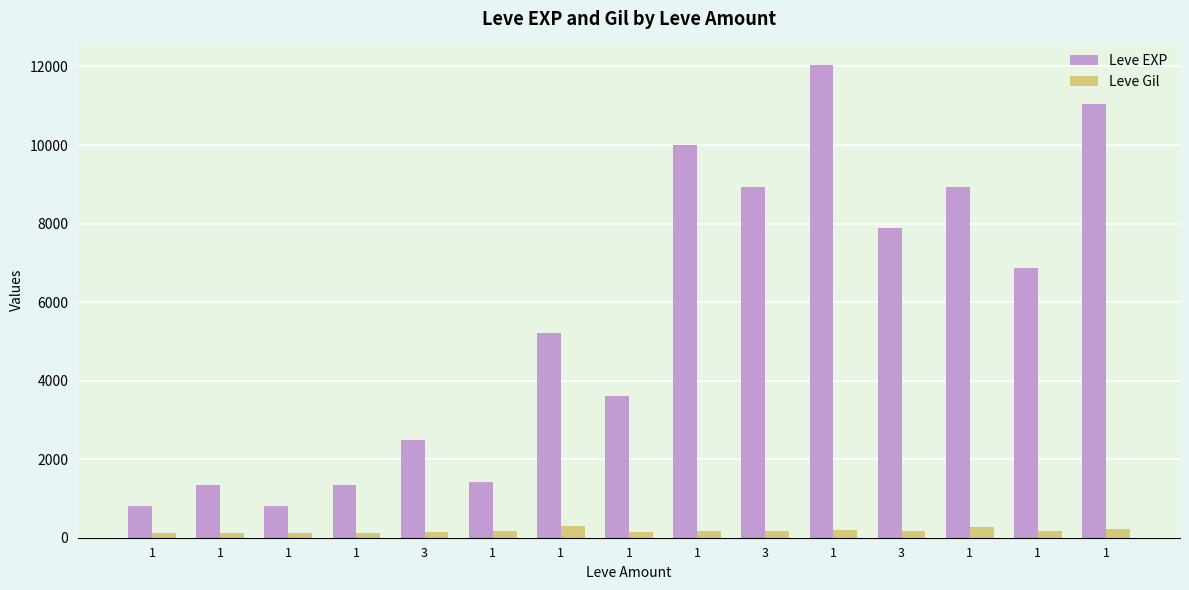

Are the bars grouped side by side (vs. stacked)?

Yes